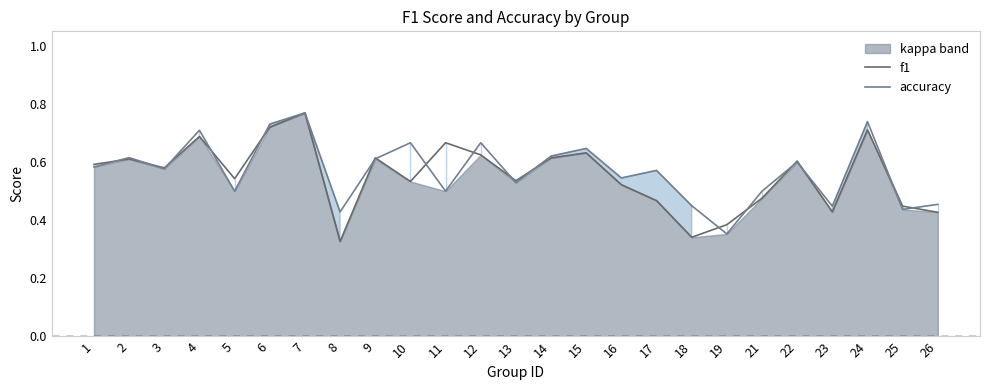

Between which two adjacent categories do accuracy and f1 first intersect?

1 and 2